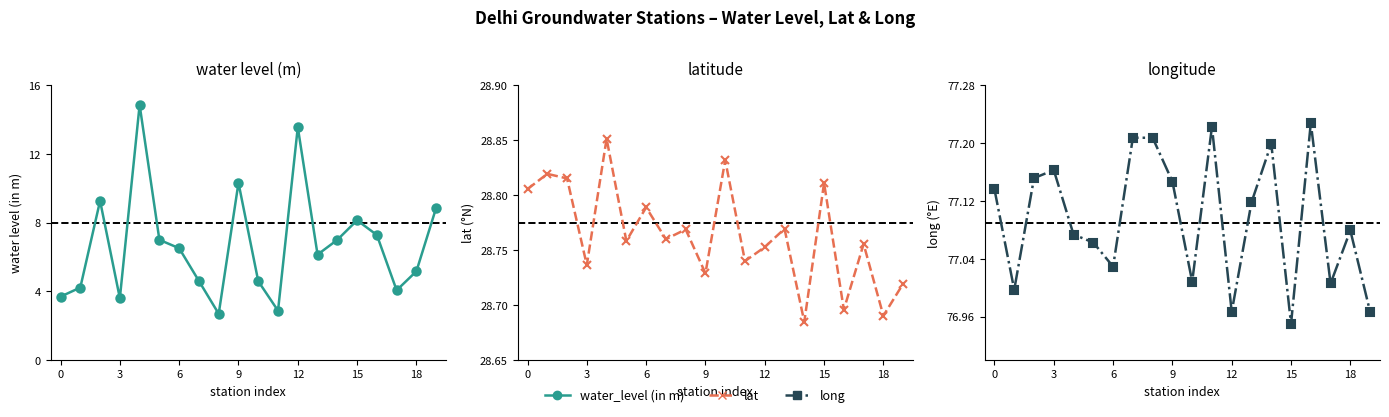

True or false: lat and water_level (in m) cross at least once.

False